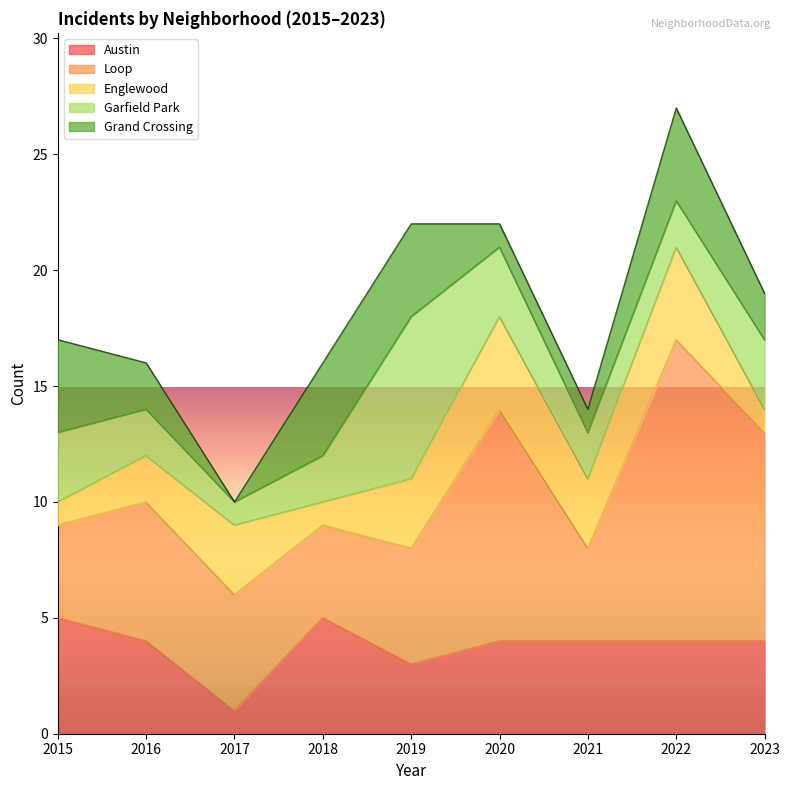

What is the sum of the Garfield Park values at 2017 and 2022?

3